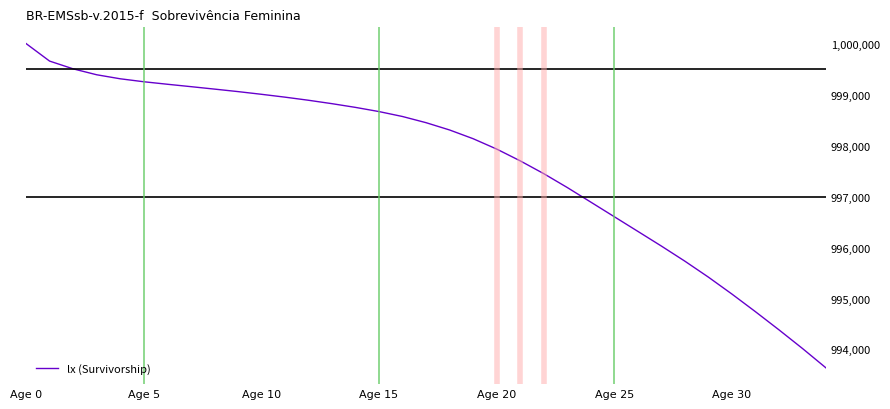

What is the smallest value displayed?

993638